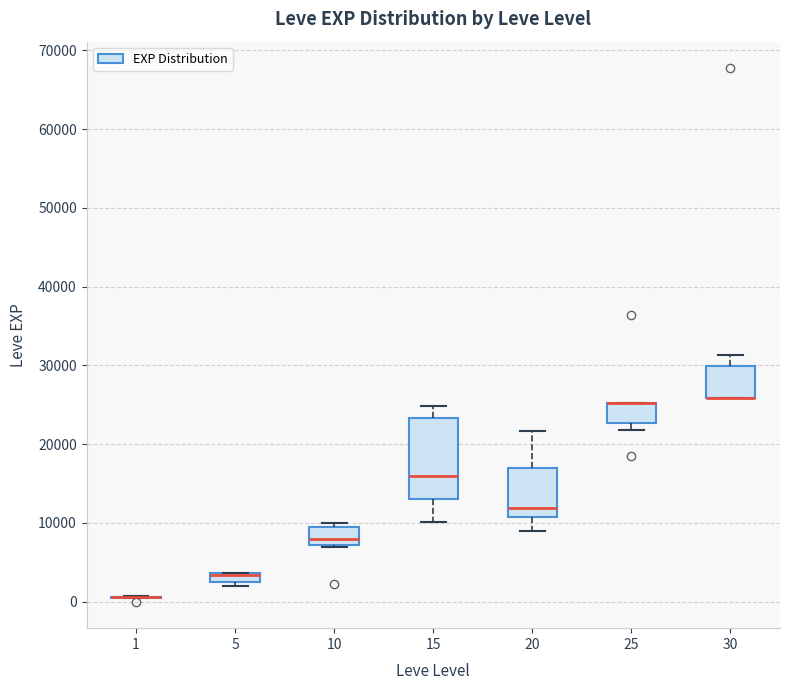

Which box is the tallest, from its lower edge to its upper edge?

15